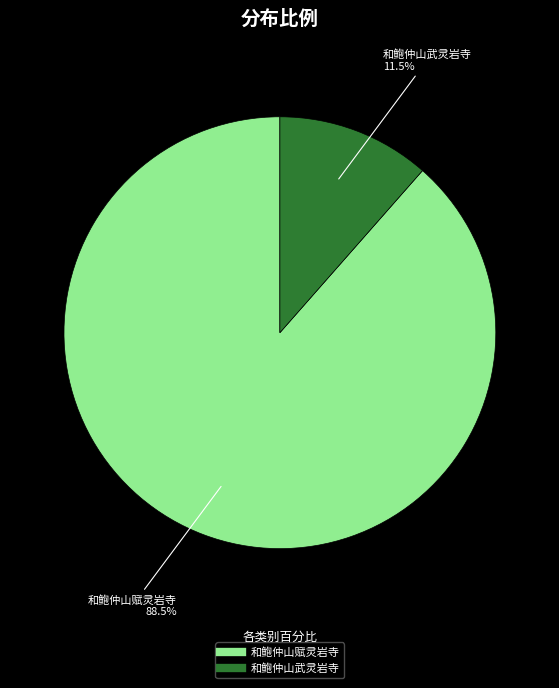

To the nearest percent, what is the difference between the largest and smallest slice percentages?

77%